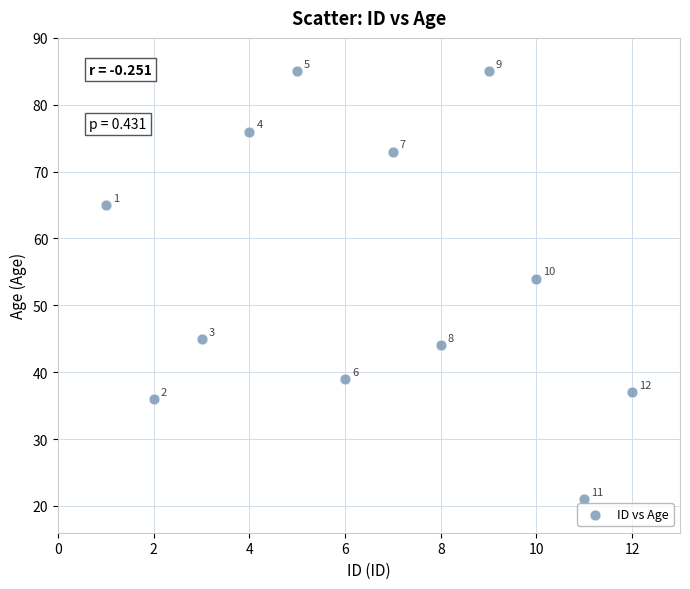

What Y value in the scatter plot is closest to 53?

54